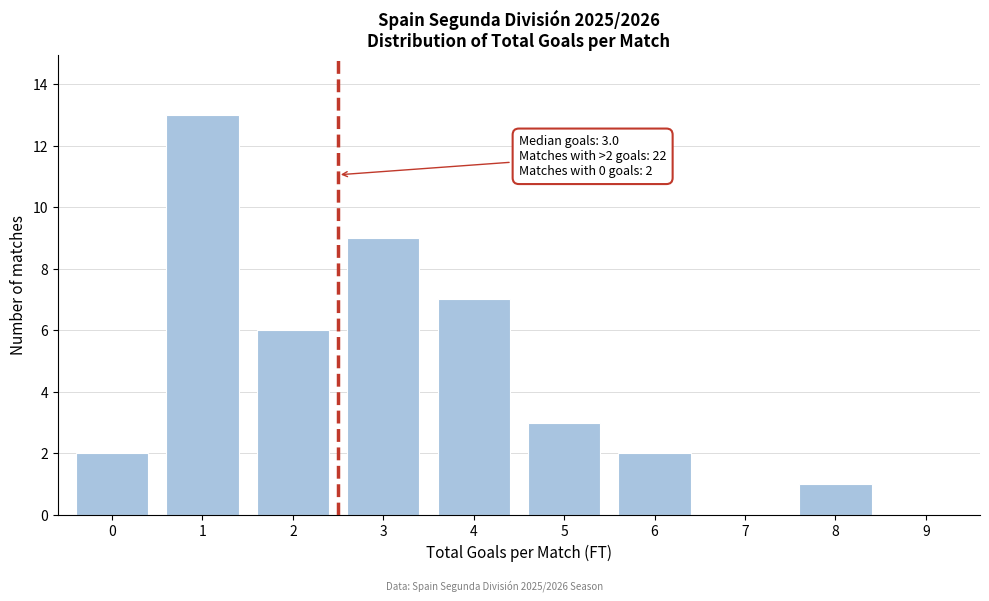

Which range on the x-axis has the tallest bar?

0.5 to 1.5